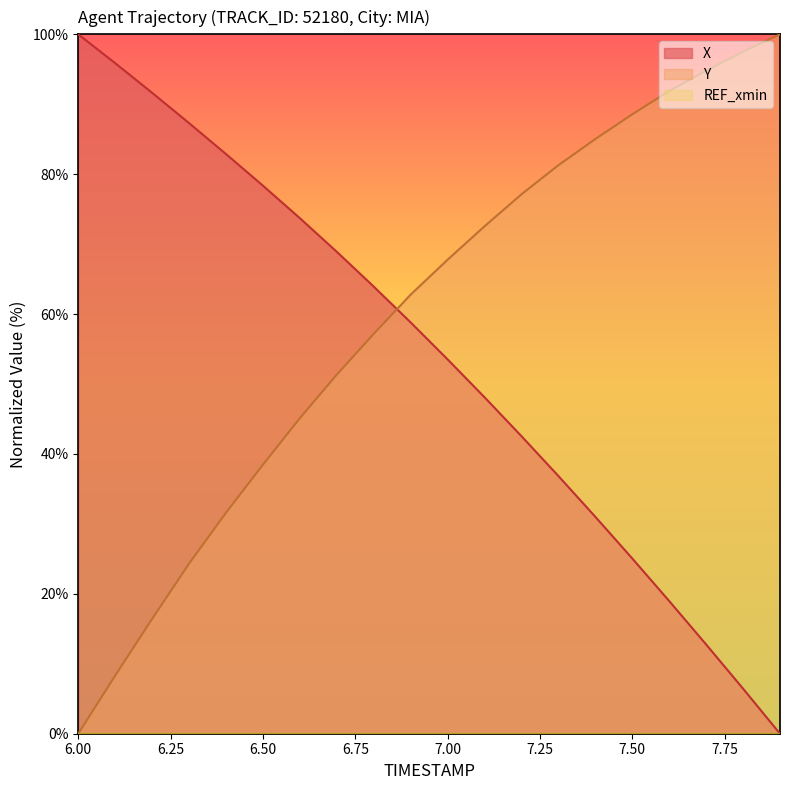

True or false: X and Y intersect in this chart.

True